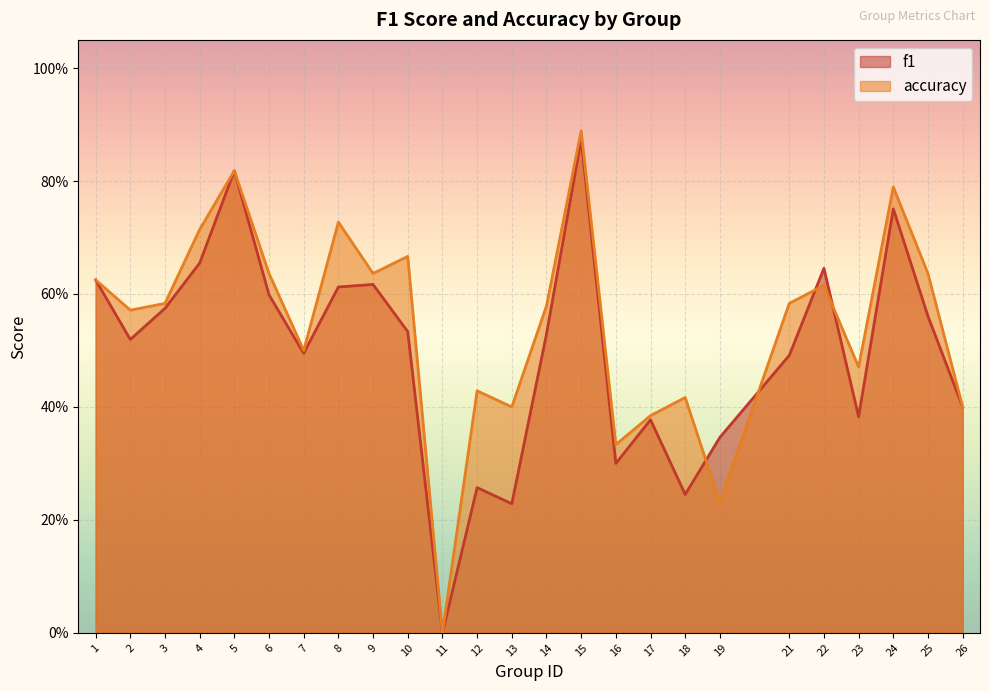

Where do accuracy and f1 first cross each other?

18 and 19